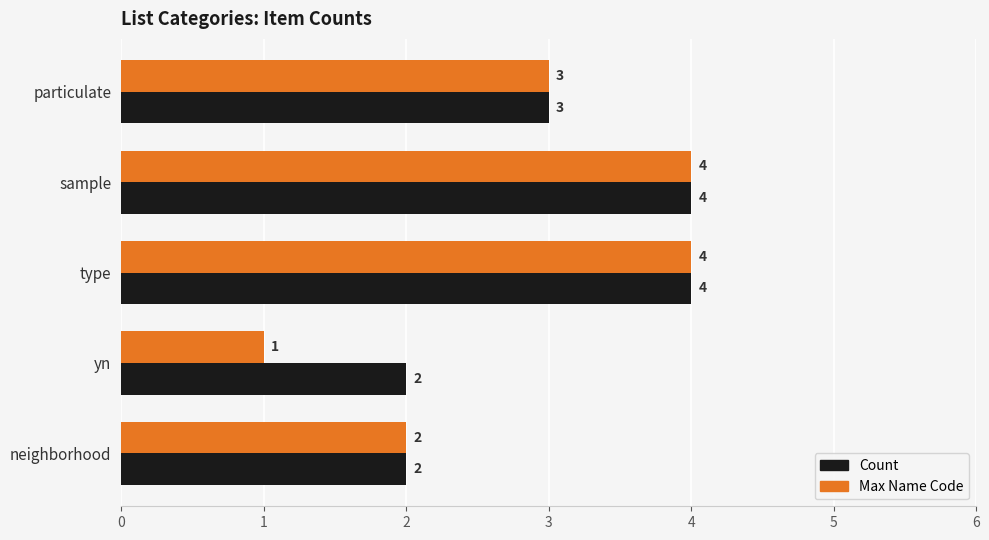

Count the Count values in the range 2 to 4.

5